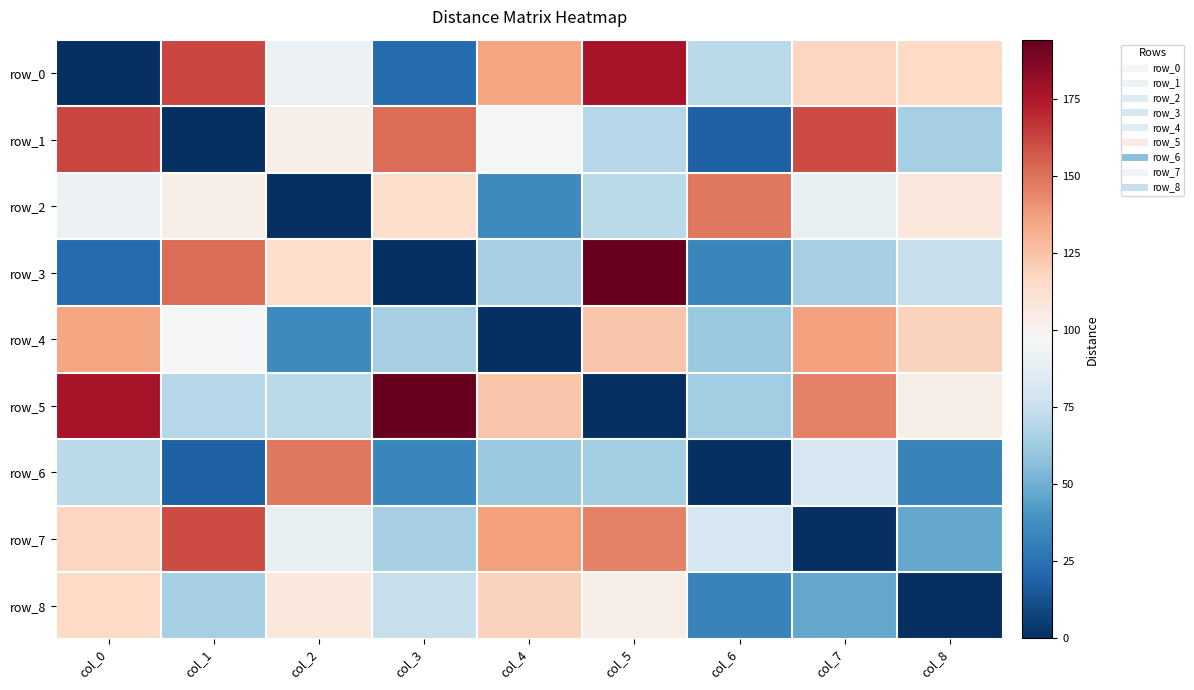

What is the difference between the second highest and second lowest values in the row_1 series?

142